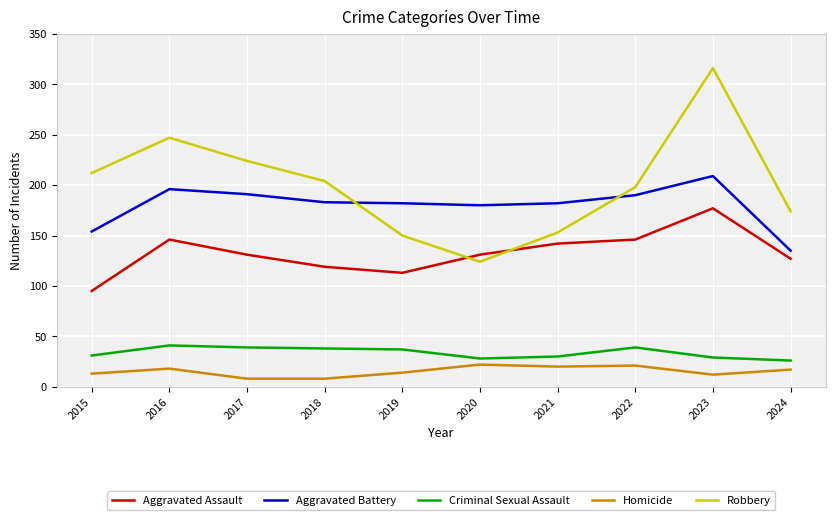

At how many categories does at least one series exceed 310?

1